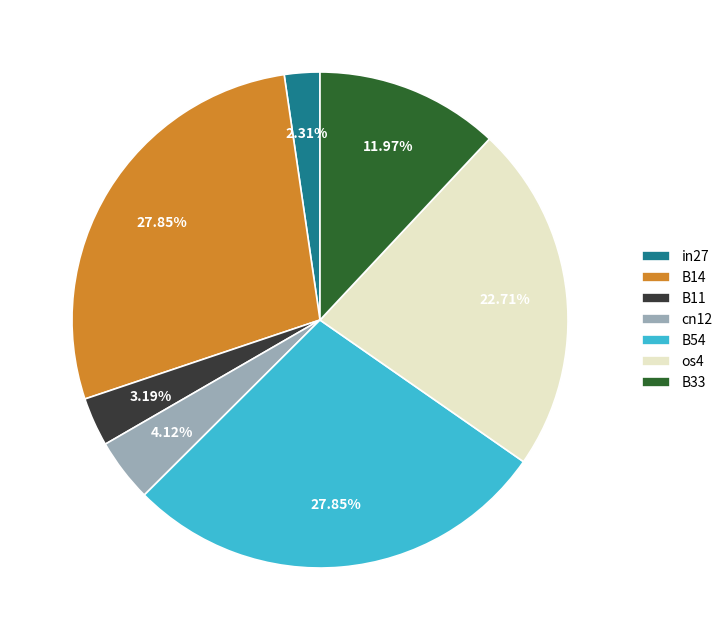

What is the smallest slice in the pie chart?

in27